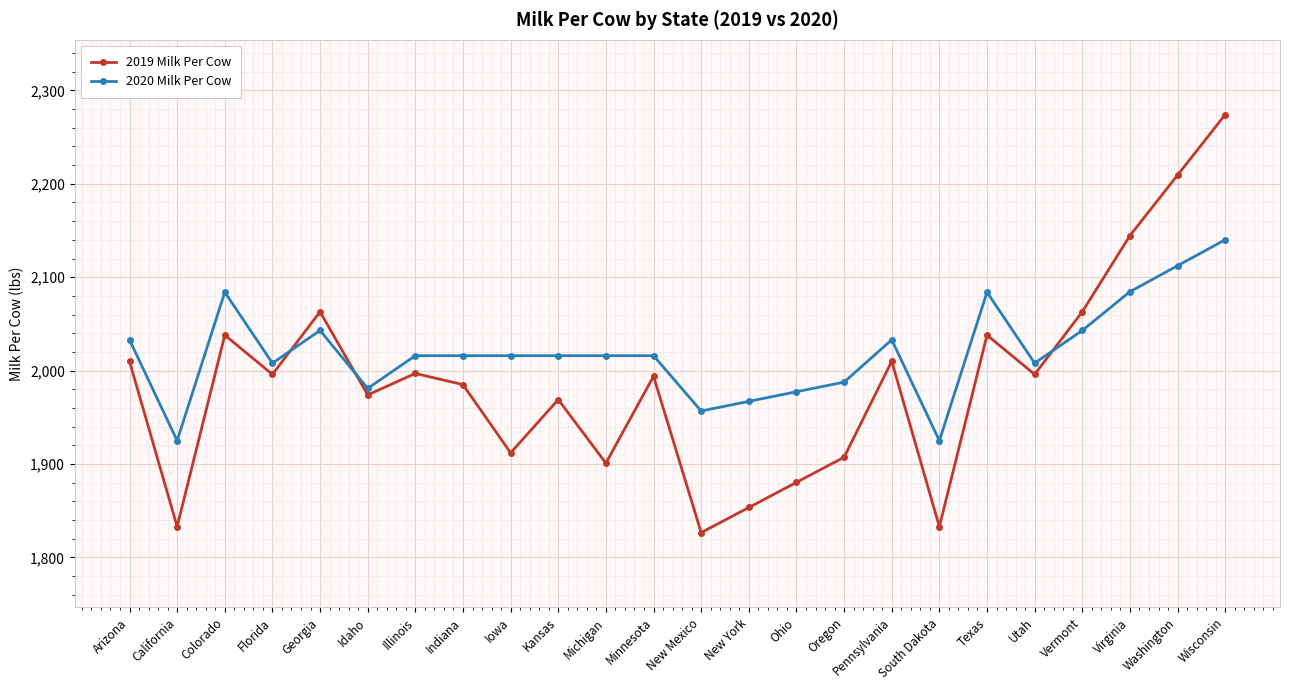

What is the label of the 6th point from the right?

Texas